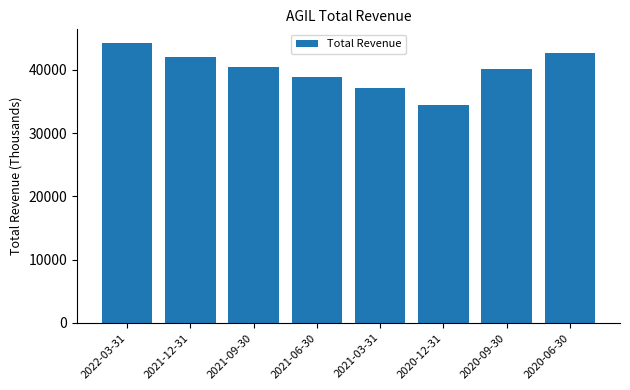

Reading right to left, what are all the values shown in this chart?

2020-06-30=42700	2020-09-30=40100	2020-12-31=34500	2021-03-31=37200	2021-06-30=38900	2021-09-30=40400	2021-12-31=42100	2022-03-31=44200